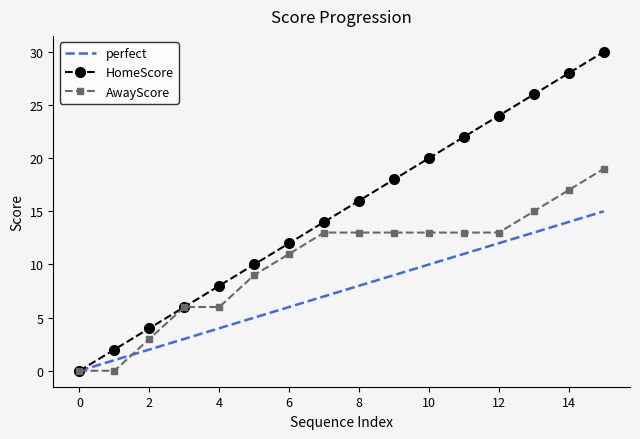

What is the maximum value for perfect?

15